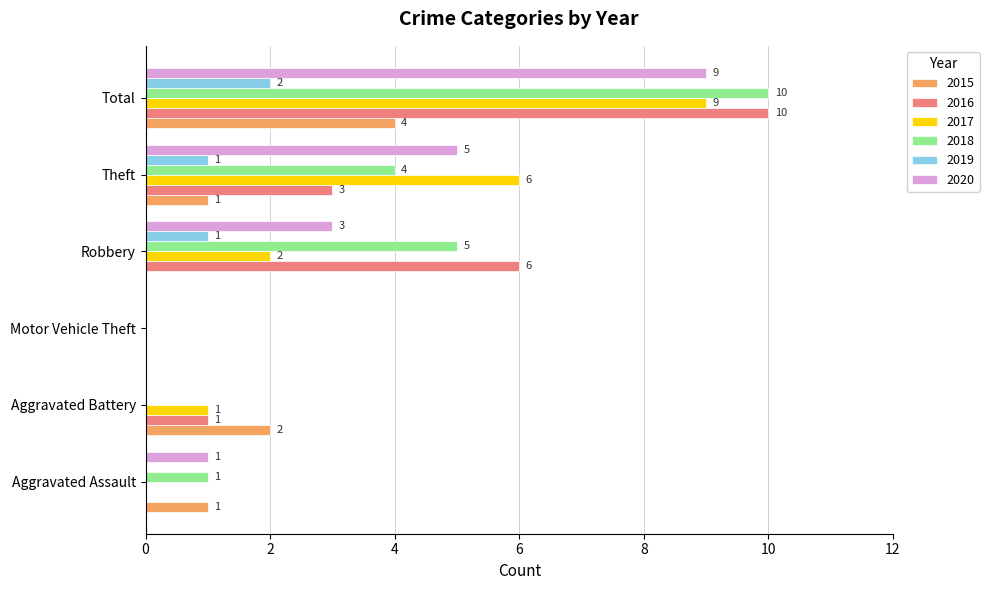

The 2019 series shows 0 at Theft. True or false?

False